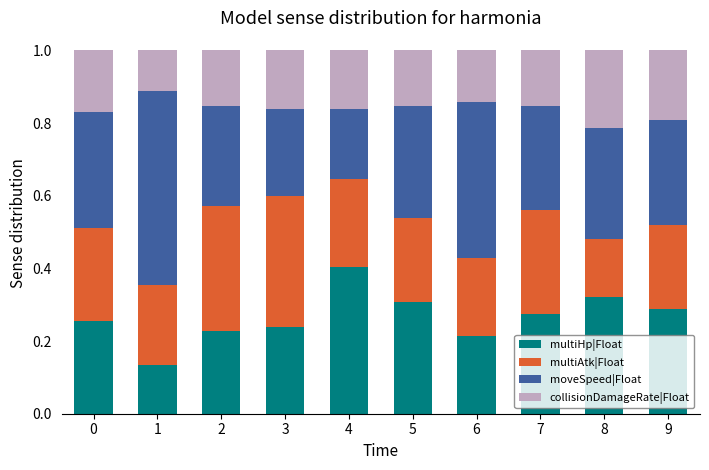

How many bars are there in total?

10